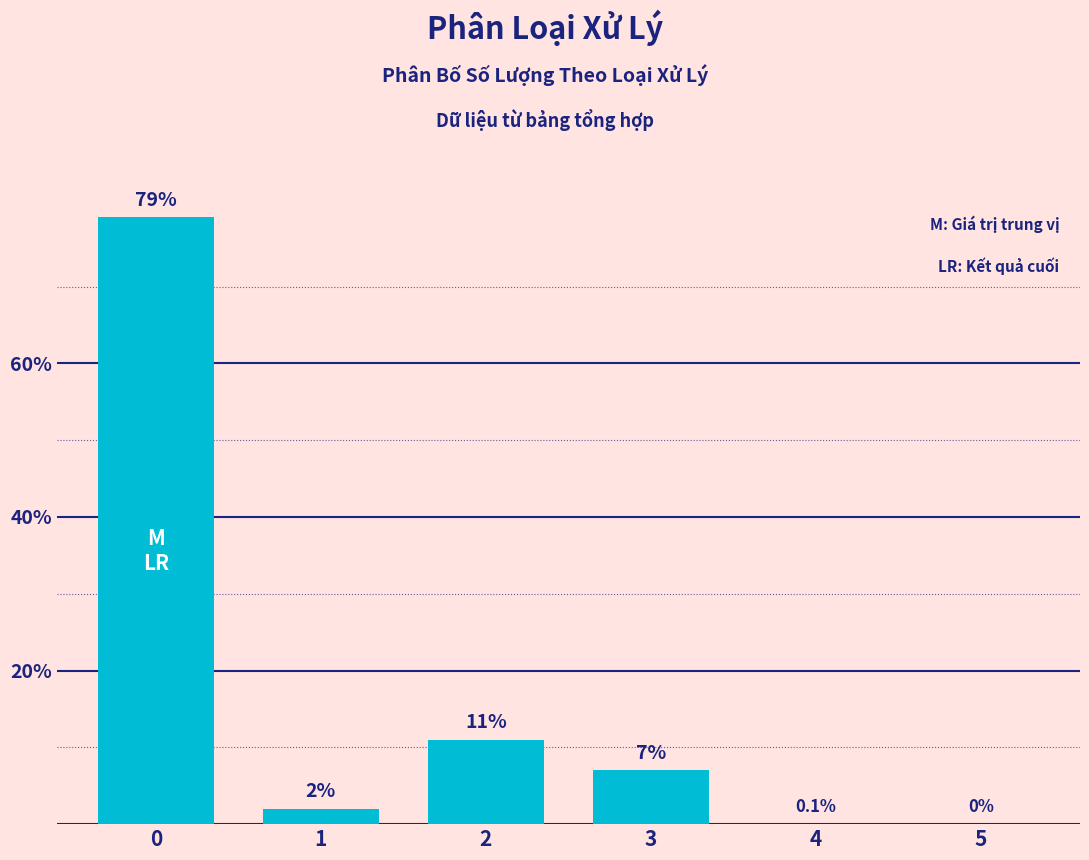

Reading left to right, what are all the values shown in this chart?

0=79	1=2	2=11	3=7	4=0	5=0